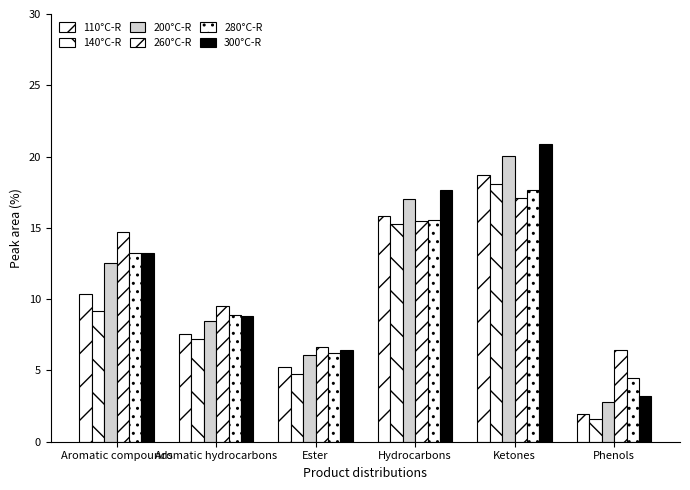

How many values in the 280°C-R series are below 13?

3